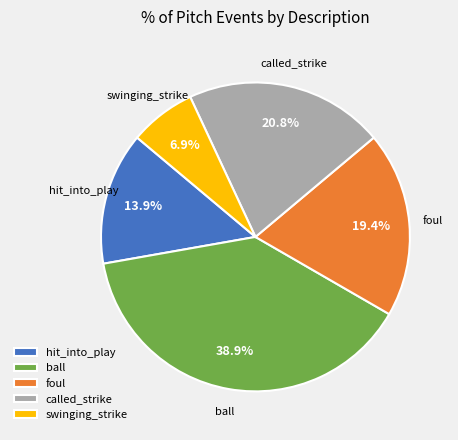

Is foul the majority of the pie?

No